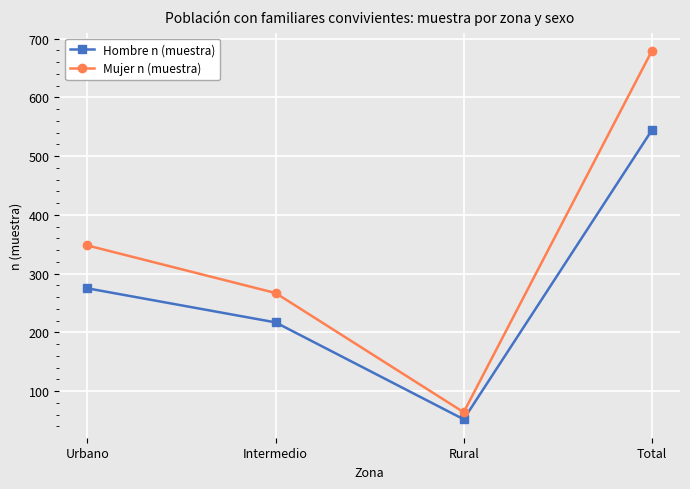

Is the value of Mujer n (muestra) at Urbano greater than the value of Hombre n (muestra) at Urbano?

Yes